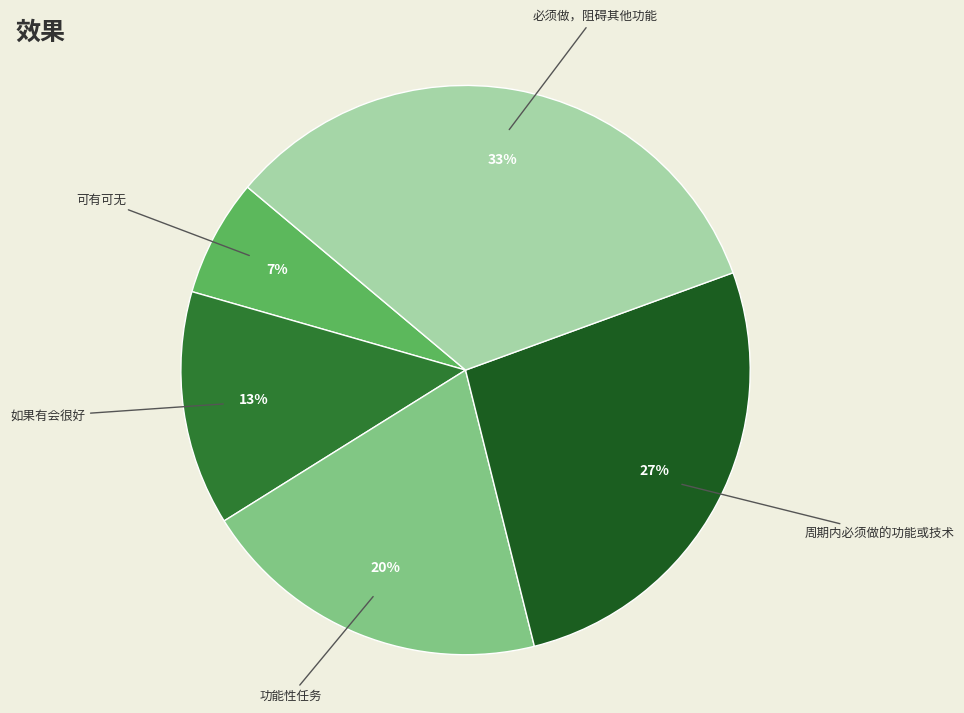

Is 周期内必须做的功能或技术 the majority of the pie?

No